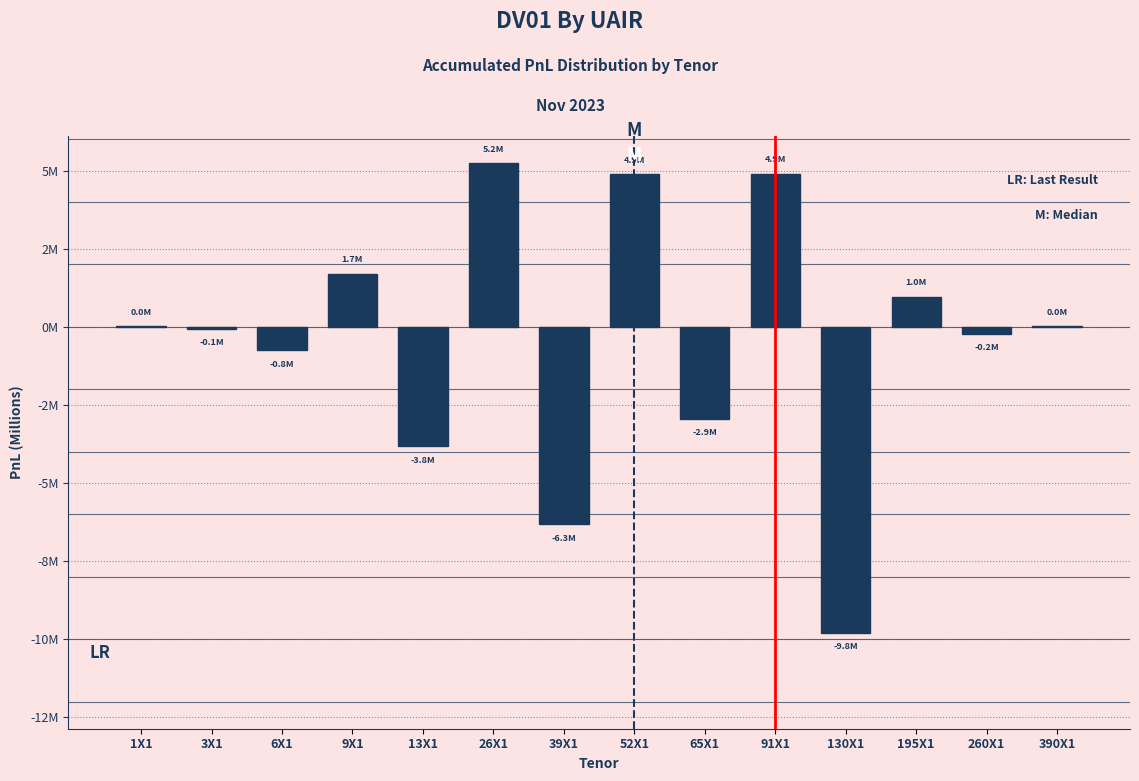

Are the bars horizontal?

No